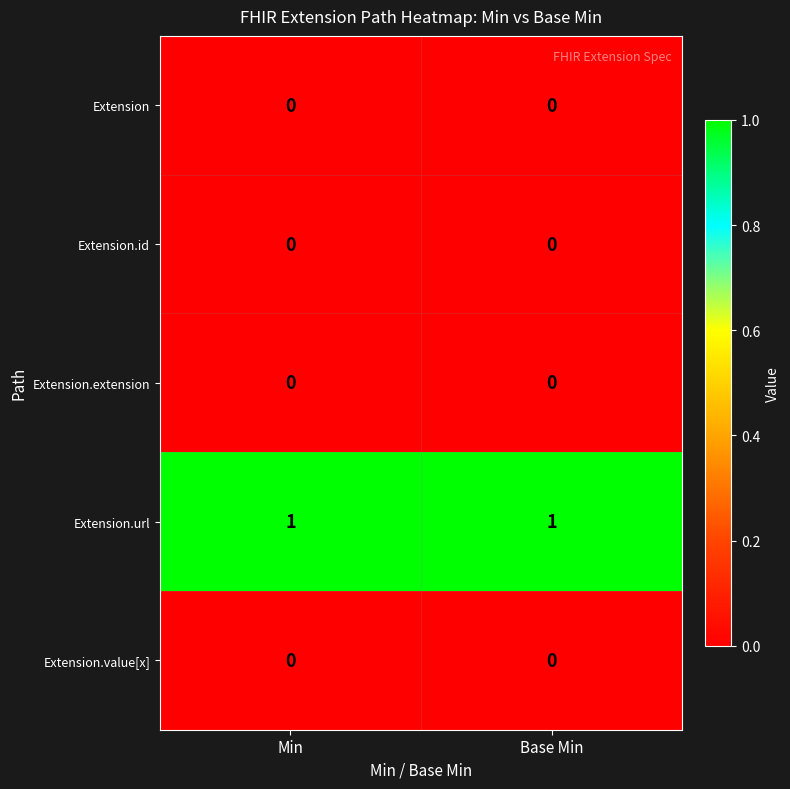

Which series has the largest total across all categories?

Extension.url